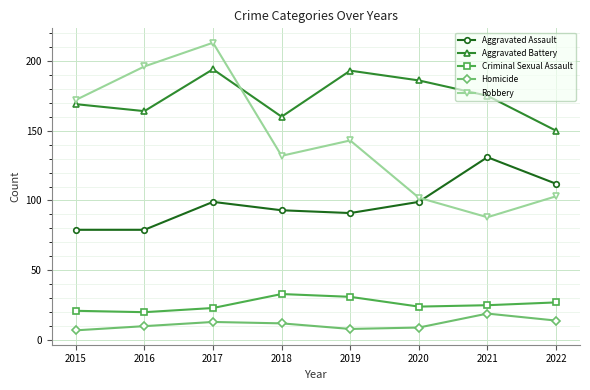

Which series has the largest range (max minus min)?

Robbery